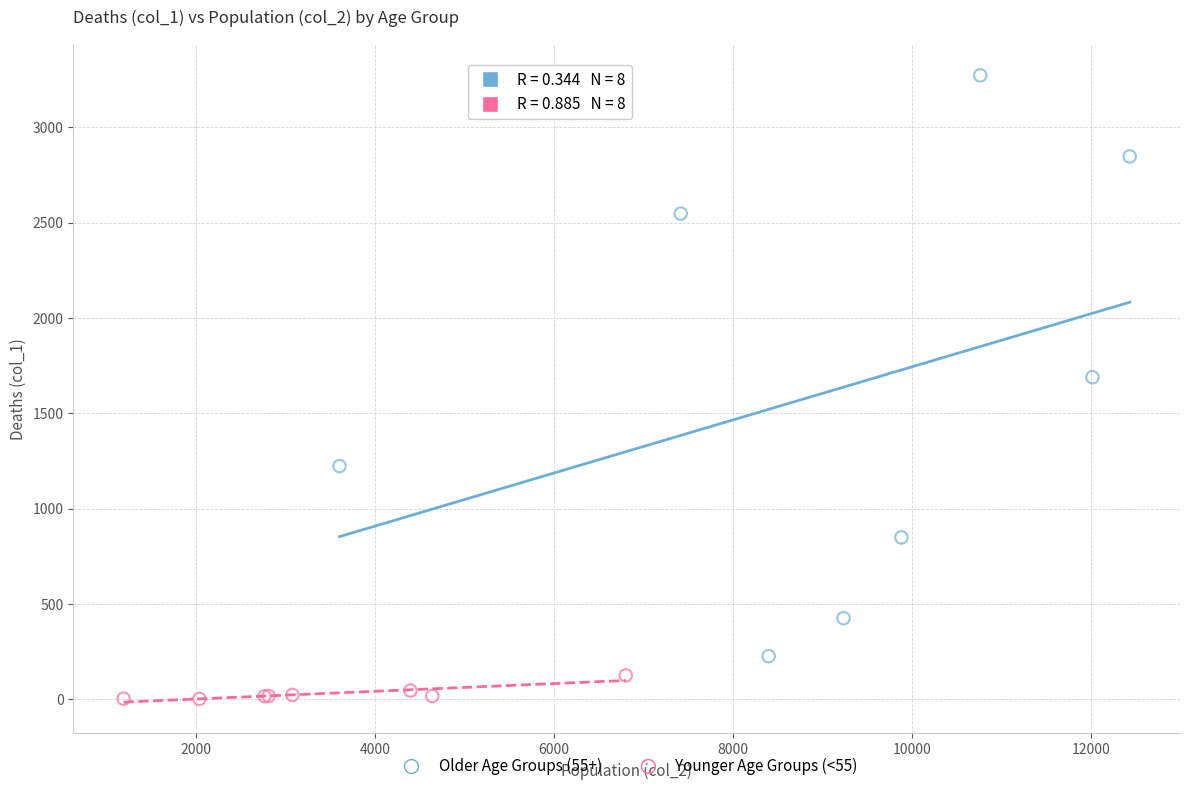

Which series contains the highest Y value?

Older Age Groups (55+)